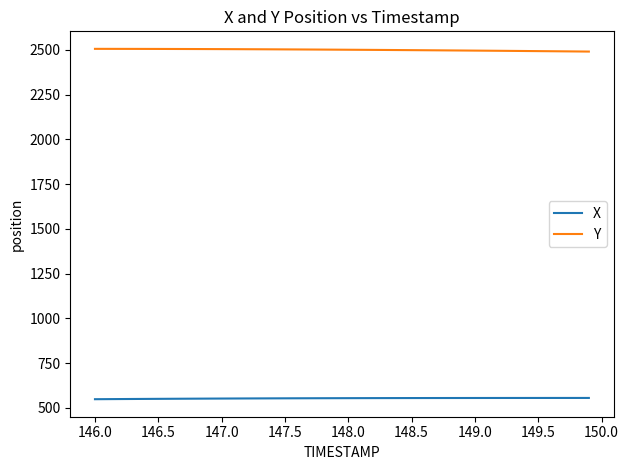

True or false: Y and X cross at least once.

False